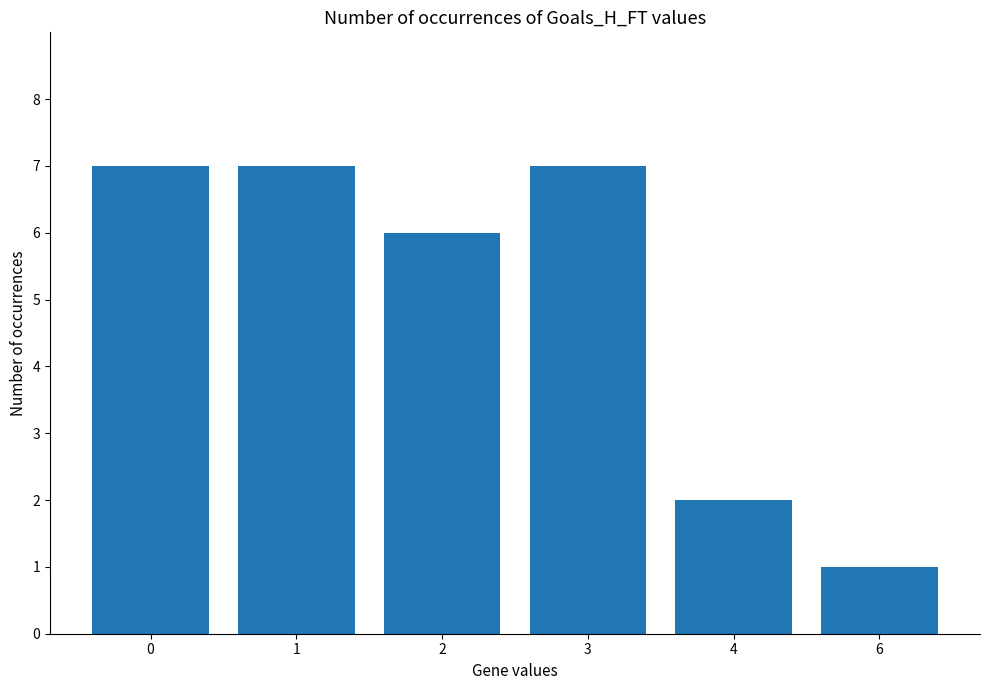

What is the approximate value at 4?

2